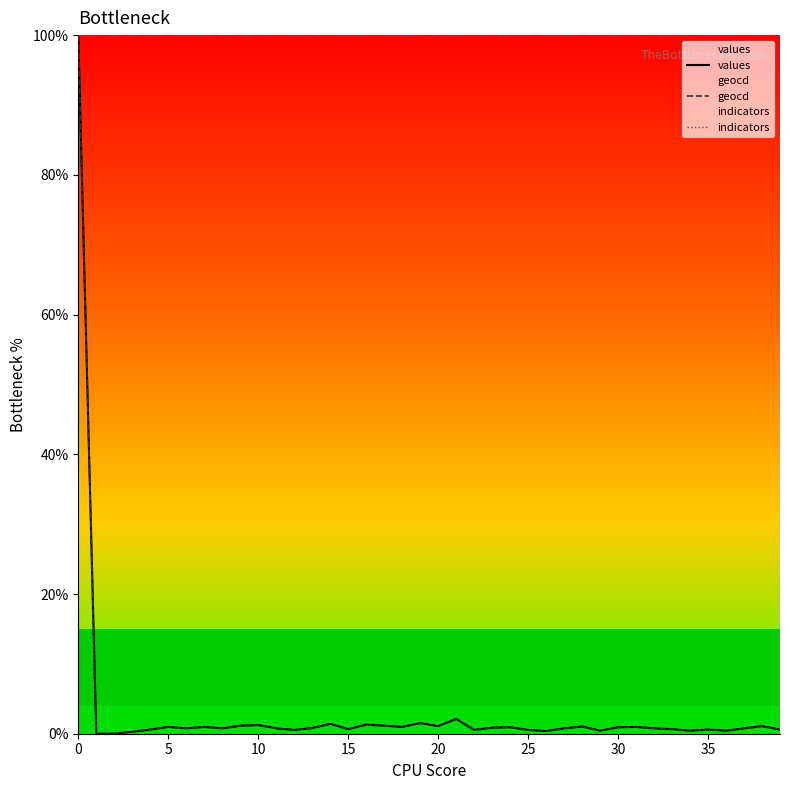

Which series has the largest total across all categories?

indicators